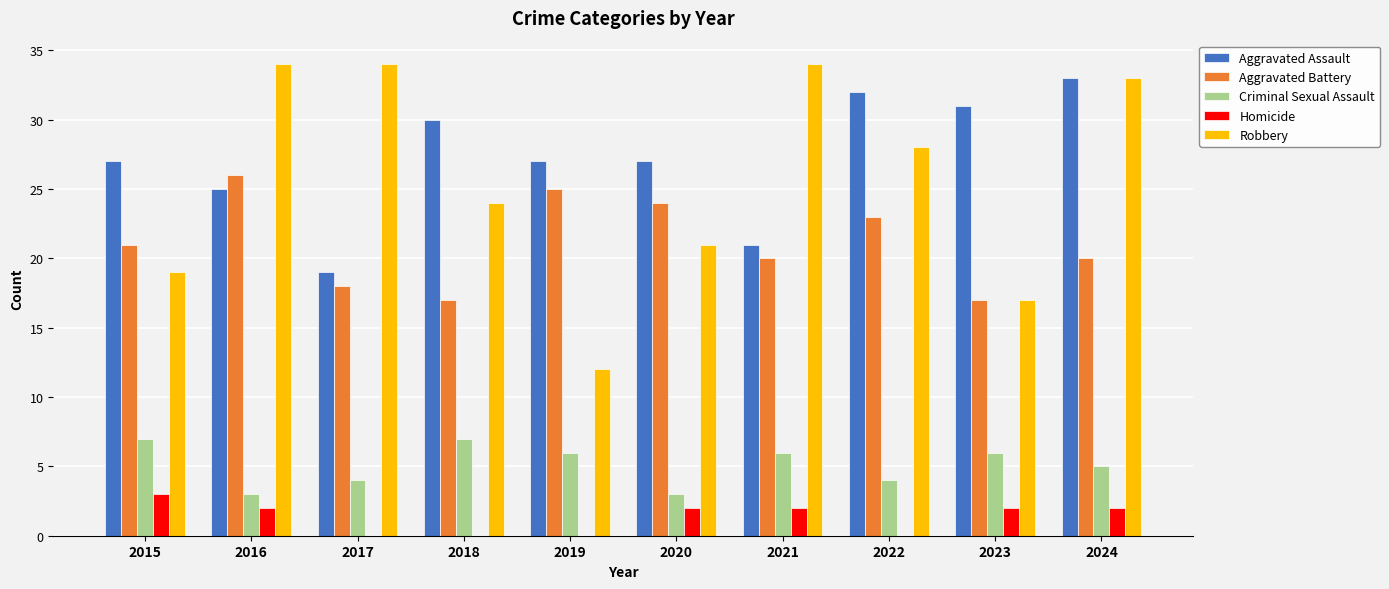

Count the number of data series in this chart.

5